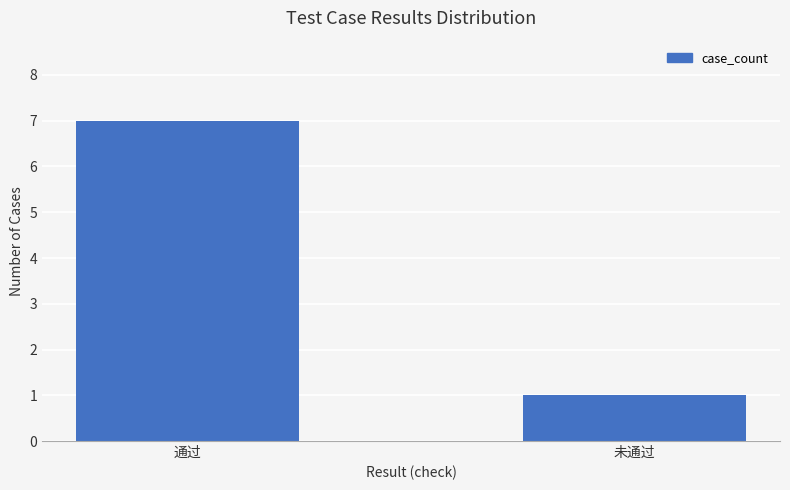

Reading right to left, list all the values displayed in this chart.

未通过=1	通过=7